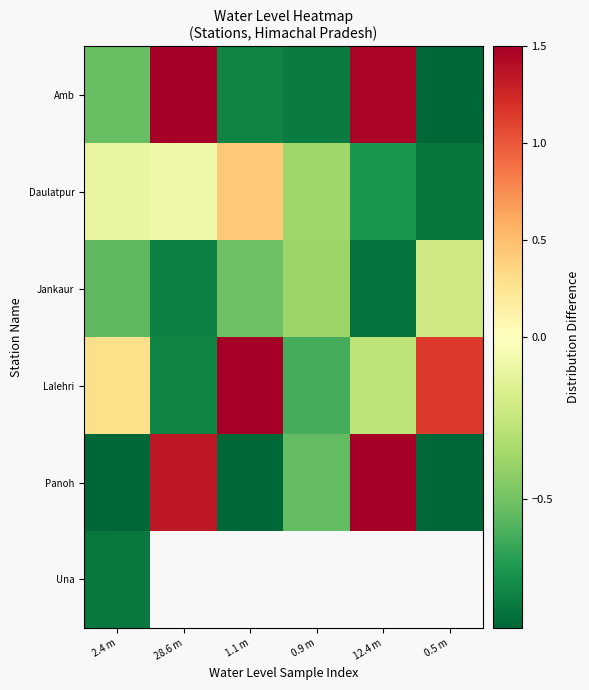

Which has a higher value, 0.9 m or 1.1 m?

1.1 m